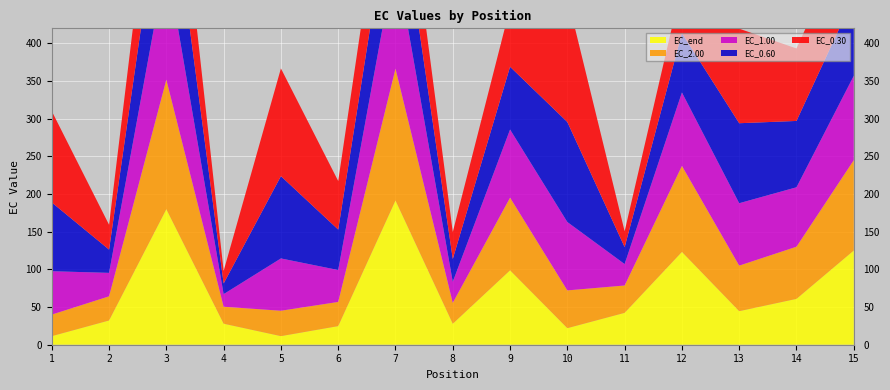

Reading left to right, extract all data points from this chart.

EC_0.30: 1=121.3	2=32.9	3=133.2	4=16.6	5=143.0	6=64.5	7=98.3	8=35.8	9=78.5	10=166.0	11=21.0	12=64.7	13=125.5	14=96.2	15=99.7
EC_0.60: 1=91.3	2=30.9	3=143.7	4=14.2	5=109.3	6=53.7	7=118.8	8=30.3	9=83.3	10=132.8	11=22.5	12=78.8	13=106.2	14=88.1	15=104.2
EC_1.00: 1=57.6	2=31.1	3=158.4	4=16.7	5=69.4	6=42.4	7=147.7	8=28.0	9=90.5	10=90.8	11=28.5	12=97.5	13=82.9	14=78.9	15=112.0
EC_2.00: 1=28.6	2=32.1	3=172.0	4=22.5	5=33.7	6=32.1	7=175.0	8=27.8	9=96.5	10=50.2	11=36.3	12=114.2	13=60.5	14=69.3	15=120.0
EC_end: 1=11.4	2=32.2	3=179.9	4=27.9	5=11.4	6=24.7	7=191.5	8=27.8	9=98.8	10=22.0	11=42.3	12=123.2	13=44.6	14=60.9	15=125.1